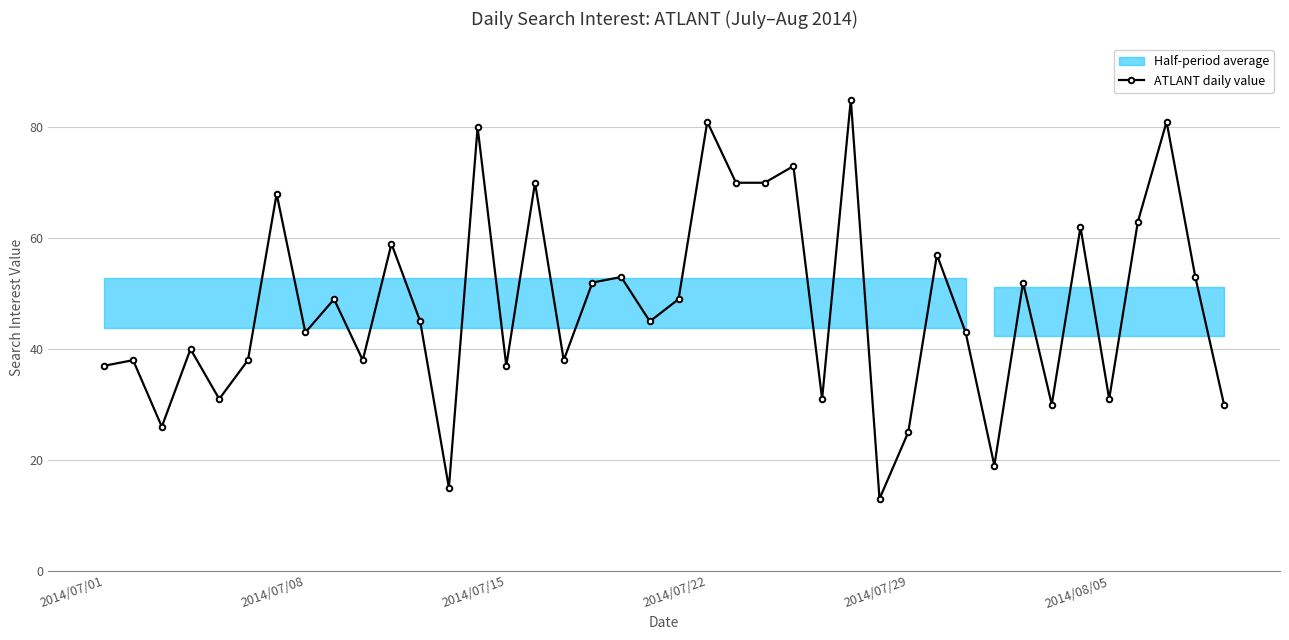

True or false: the data shows 30 at 33.

True